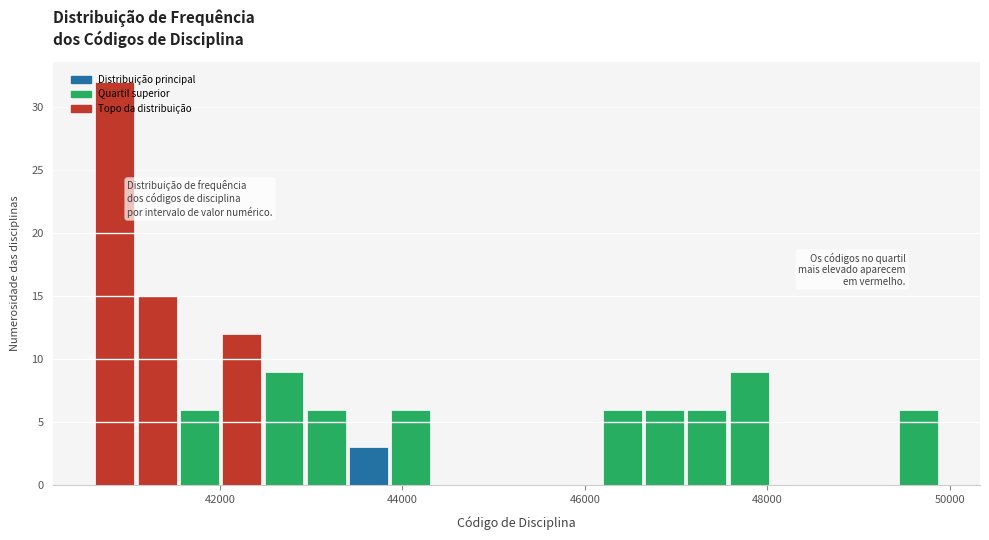

Around what value on the x-axis is the tallest bar? Give the approximate position of its centre, as read against the axis.

40800